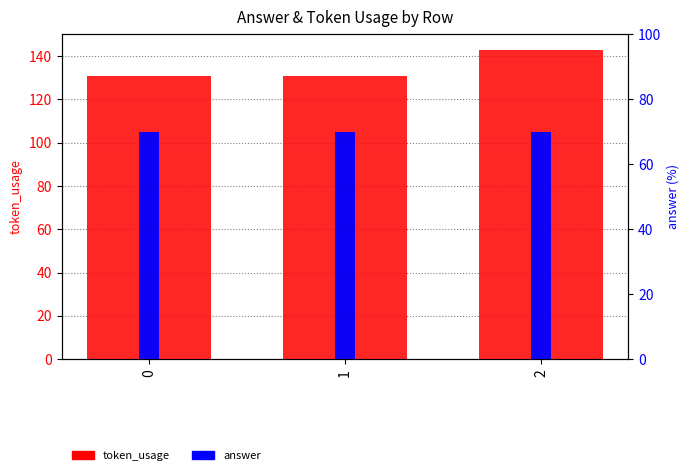

At which category is the sum across all series the highest?

2